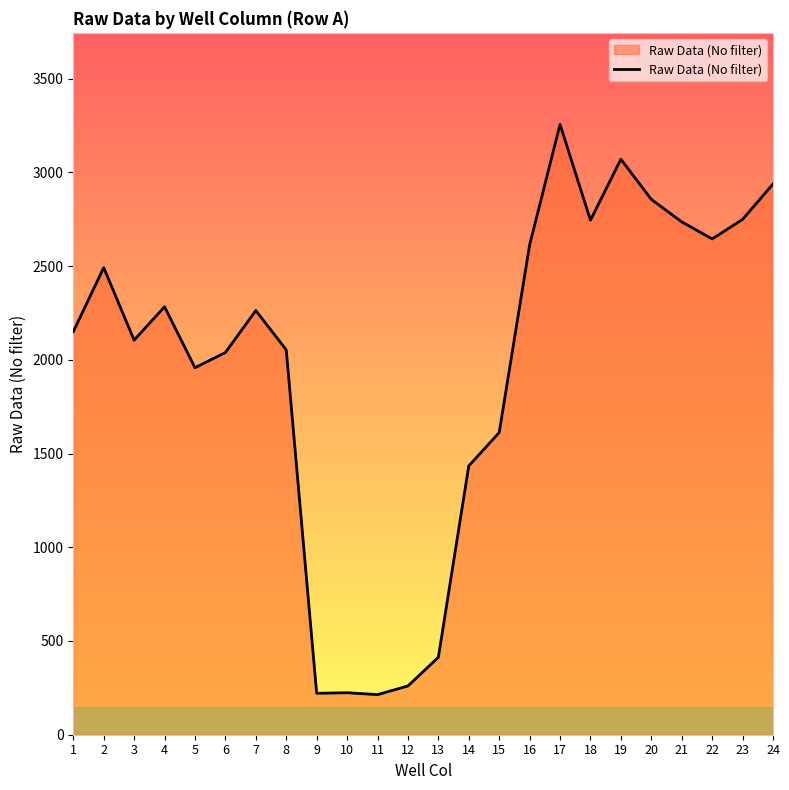

What is the difference between the values at 18 and 4?

462